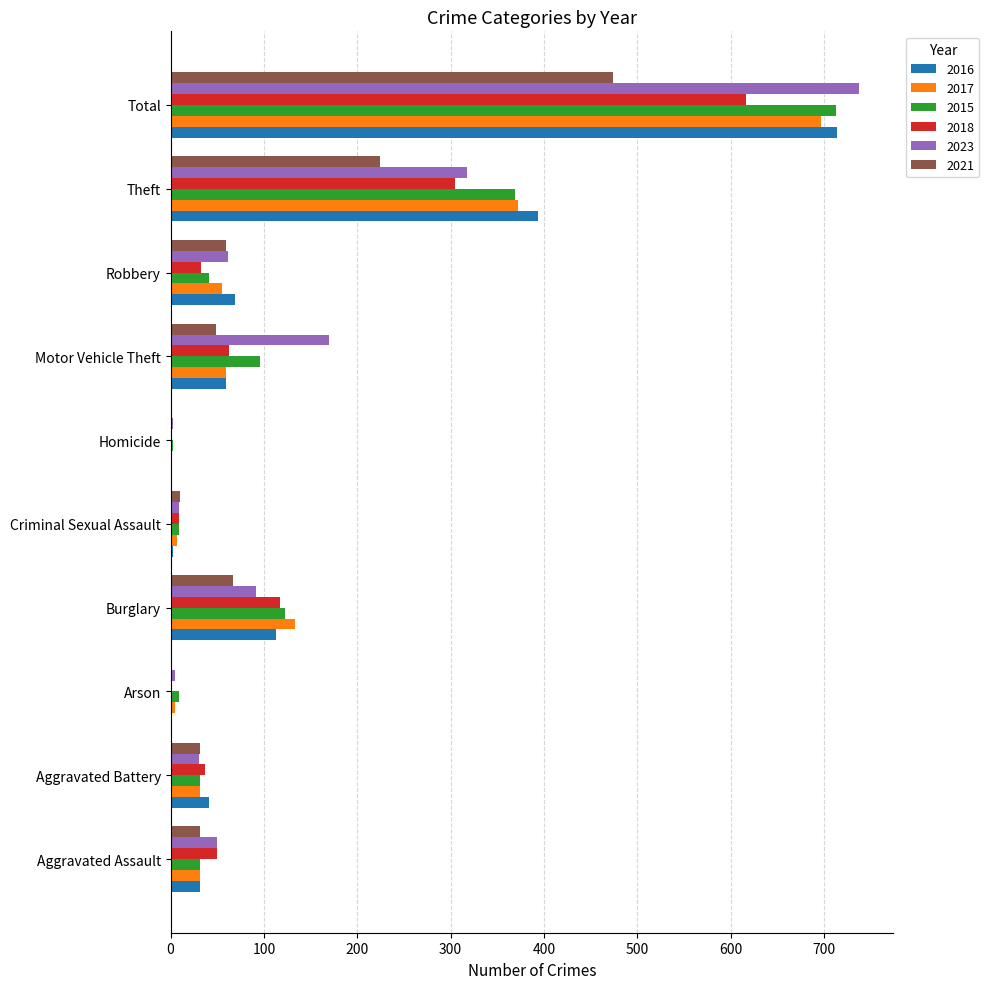

What is the approximate value of 2017 at Criminal Sexual Assault?

7